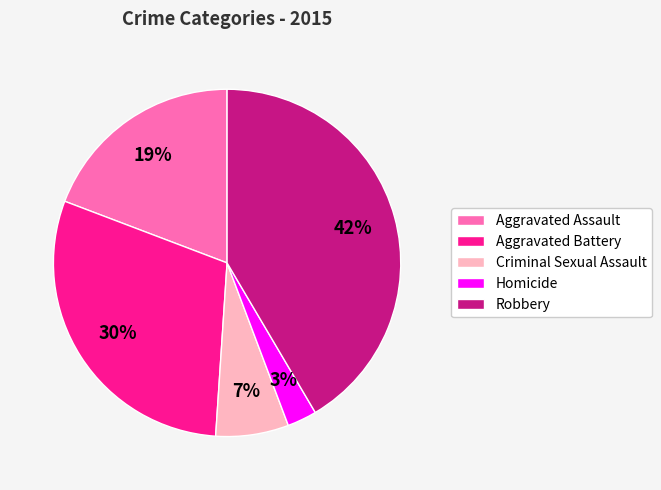

How many slices are in this pie chart?

5